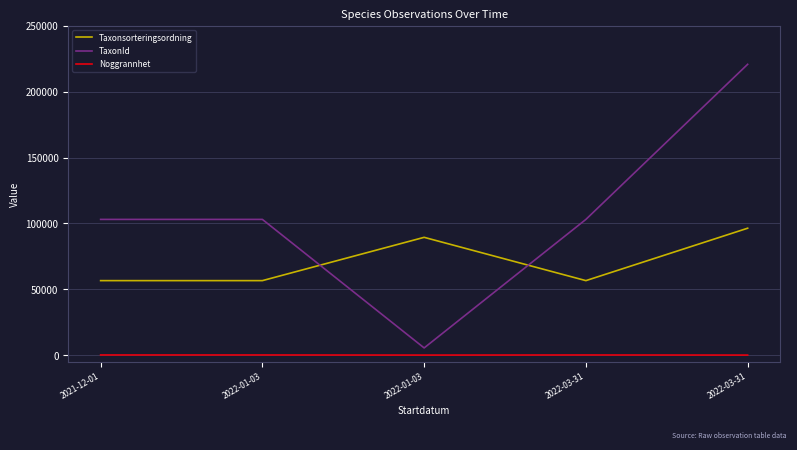

Reading left to right, what are all the values shown in this chart?

Taxonsorteringsordning: 2021-12-01=56540	2022-01-03=56540	2022-01-03=89412	2022-03-31=56540	2022-03-31=96334
TaxonId: 2021-12-01=103021	2022-01-03=103021	2022-01-03=5442	2022-03-31=103021	2022-03-31=220787
Noggrannhet: 2021-12-01=100	2022-01-03=100	2022-01-03=10	2022-03-31=100	2022-03-31=10